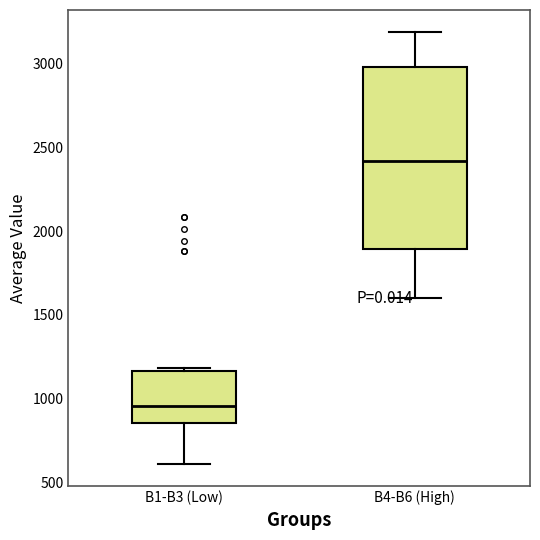

Which box has the lowest median line?

B1-B3 (Low)